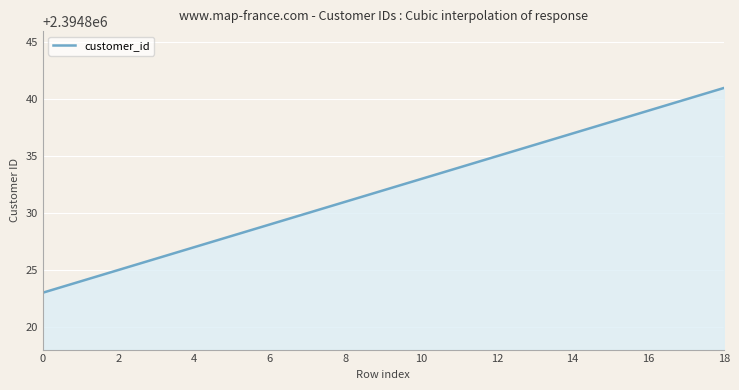

What is the difference between the maximum and minimum values?

18.0